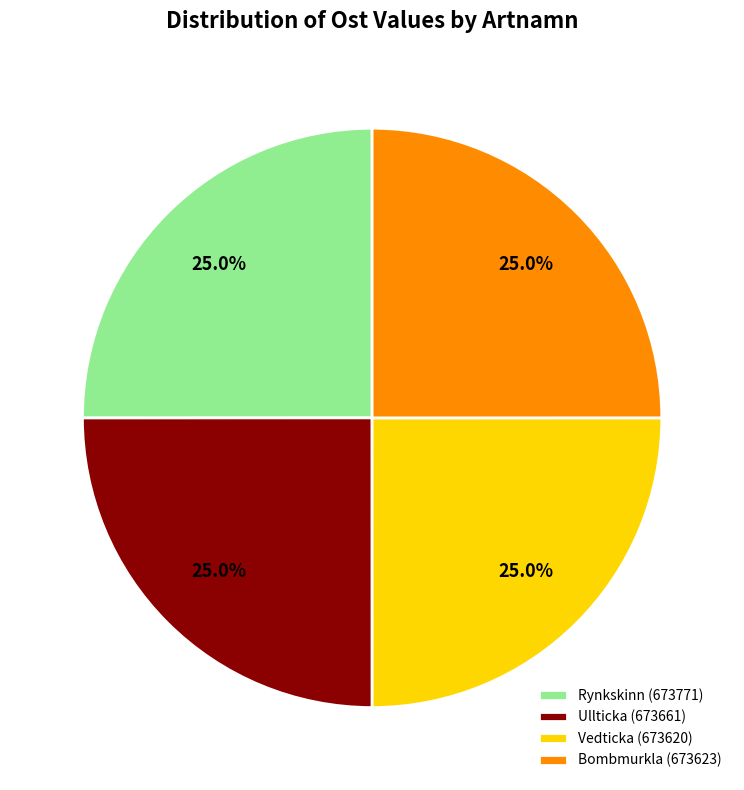

Does Rynkskinn (673771) account for over 50% of the chart?

No